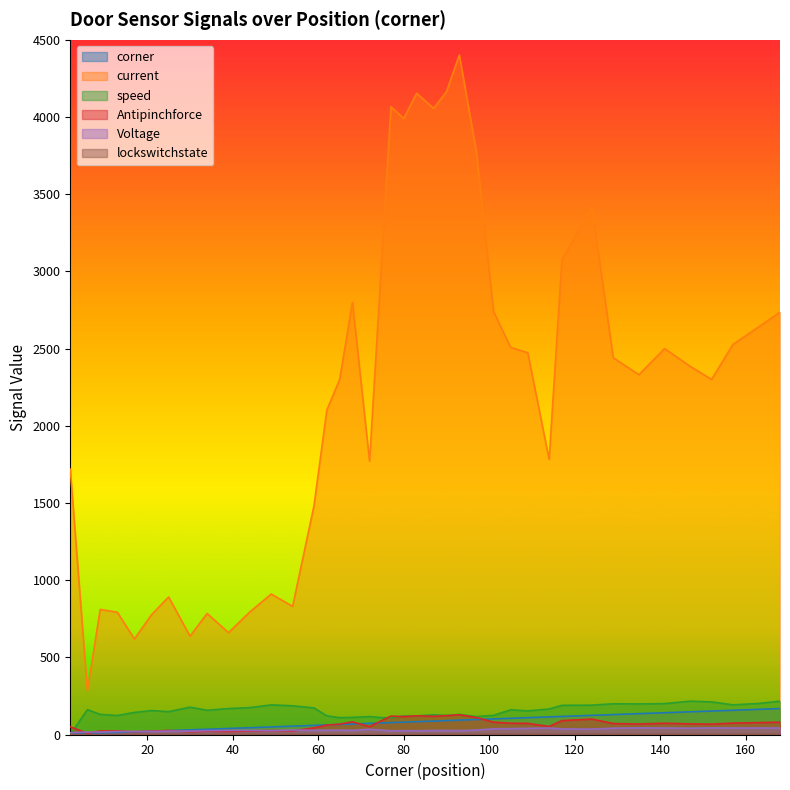

Rank the categories by Voltage value from lowest to highest.

2, 6, 9, 13, 17, 21, 25, 30, 77, 83, 34, 80, 93, 39, 49, 87, 90, 44, 59, 68, 62, 65, 75, 54, 97, 72, 124, 117, 101, 105, 109, 129, 147, 114, 141, 157, 163, 168, 135, 152